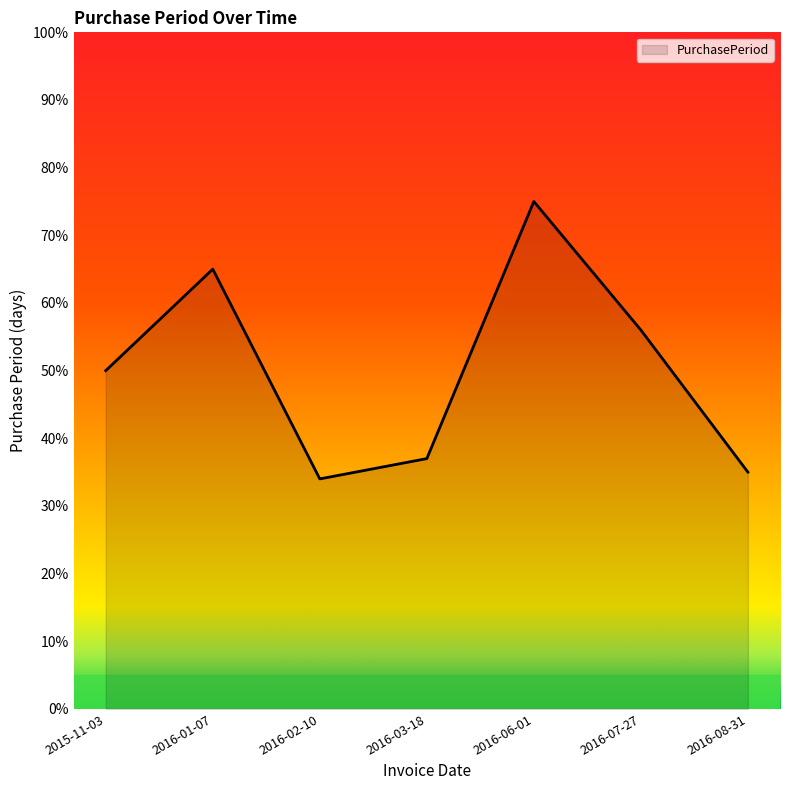

What is the maximum value shown in the chart?

75